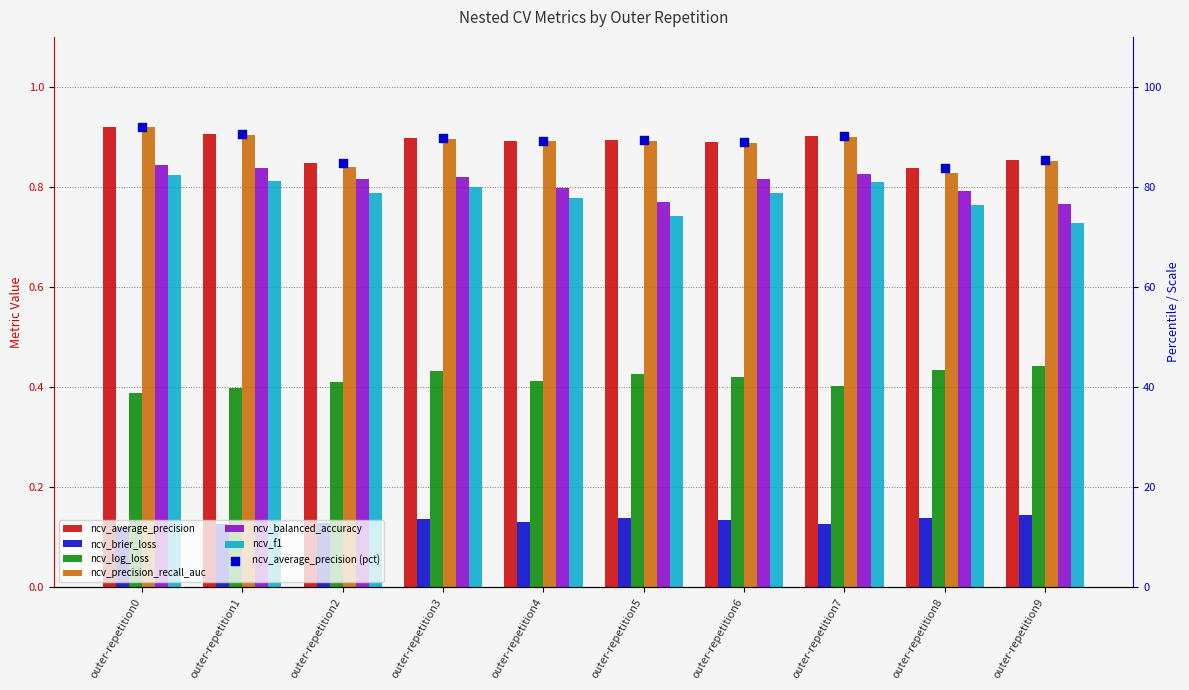

At how many categories does at least one series exceed 2?

10